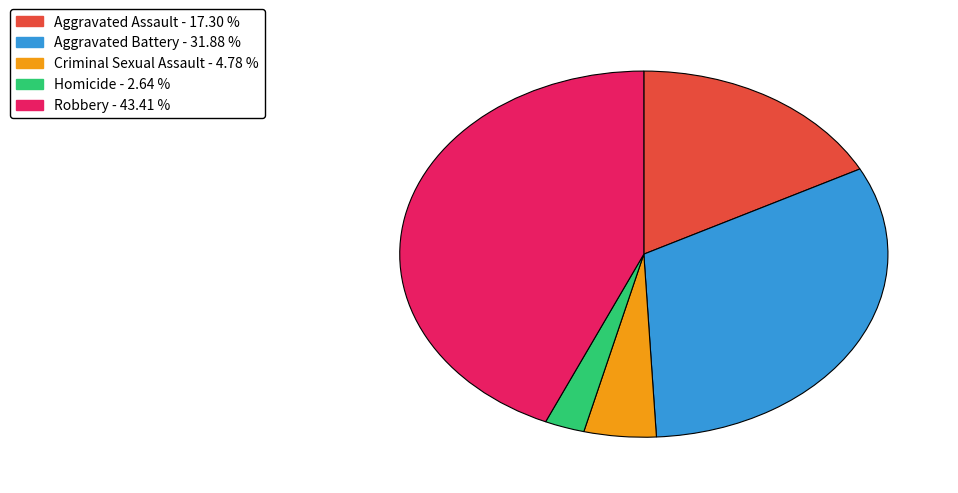

Do Aggravated Assault and Criminal Sexual Assault together represent more than half of the pie?

No